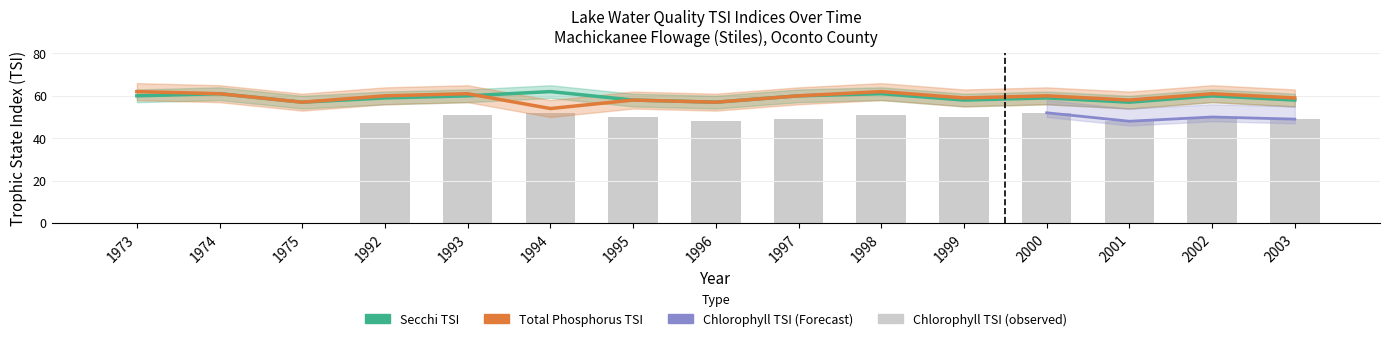

Rank the series at 1998 from highest to lowest value.

Total Phosphorus TSI, Secchi TSI, Chlorophyll TSI